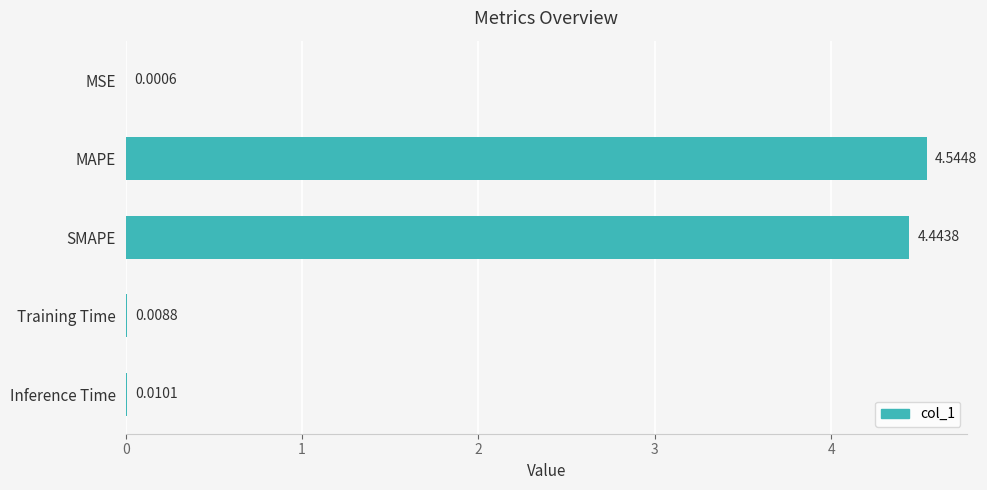

At which category does the chart reach its peak across all series?

MAPE